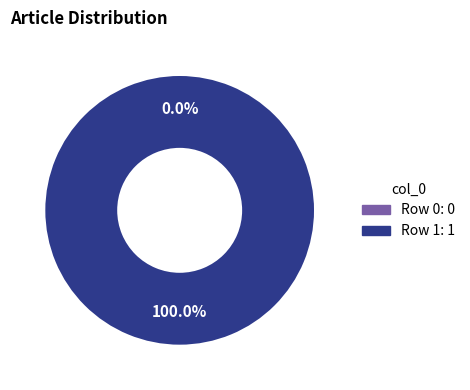

Which category has the smallest portion of the pie?

Row 0